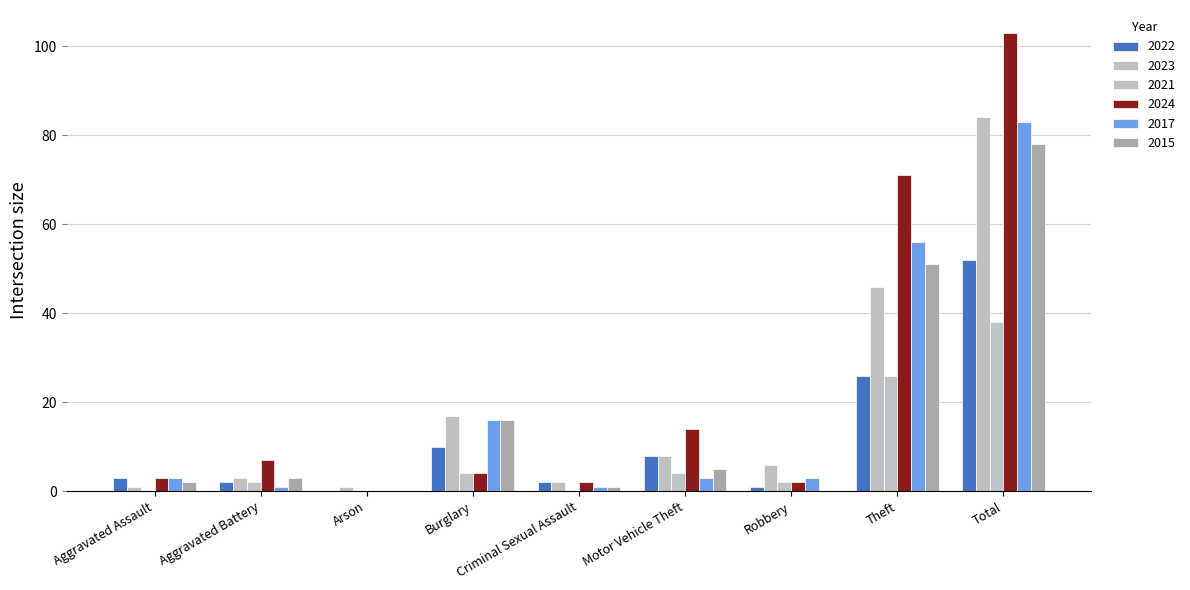

Reading right to left, extract all data points from this chart.

2022: Total=52	Theft=26	Robbery=1	Motor Vehicle Theft=8	Criminal Sexual Assault=2	Burglary=10	Arson=0	Aggravated Battery=2	Aggravated Assault=3
2023: Total=84	Theft=46	Robbery=6	Motor Vehicle Theft=8	Criminal Sexual Assault=2	Burglary=17	Arson=1	Aggravated Battery=3	Aggravated Assault=1
2021: Total=38	Theft=26	Robbery=2	Motor Vehicle Theft=4	Criminal Sexual Assault=0	Burglary=4	Arson=0	Aggravated Battery=2	Aggravated Assault=0
2024: Total=103	Theft=71	Robbery=2	Motor Vehicle Theft=14	Criminal Sexual Assault=2	Burglary=4	Arson=0	Aggravated Battery=7	Aggravated Assault=3
2017: Total=83	Theft=56	Robbery=3	Motor Vehicle Theft=3	Criminal Sexual Assault=1	Burglary=16	Arson=0	Aggravated Battery=1	Aggravated Assault=3
2015: Total=78	Theft=51	Robbery=0	Motor Vehicle Theft=5	Criminal Sexual Assault=1	Burglary=16	Arson=0	Aggravated Battery=3	Aggravated Assault=2